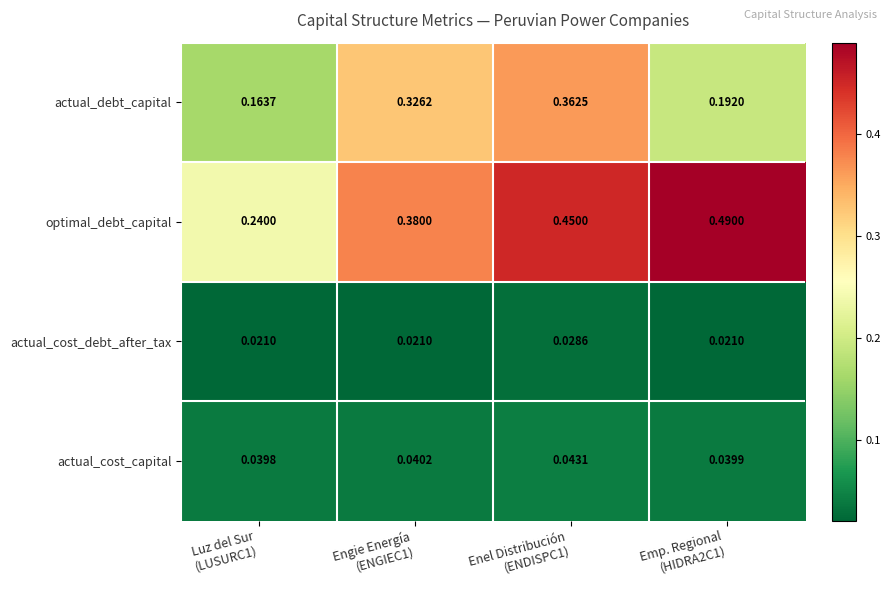

Rank the series by their maximum value, from highest to lowest.

optimal_debt_capital, actual_debt_capital, actual_cost_capital, actual_cost_debt_after_tax